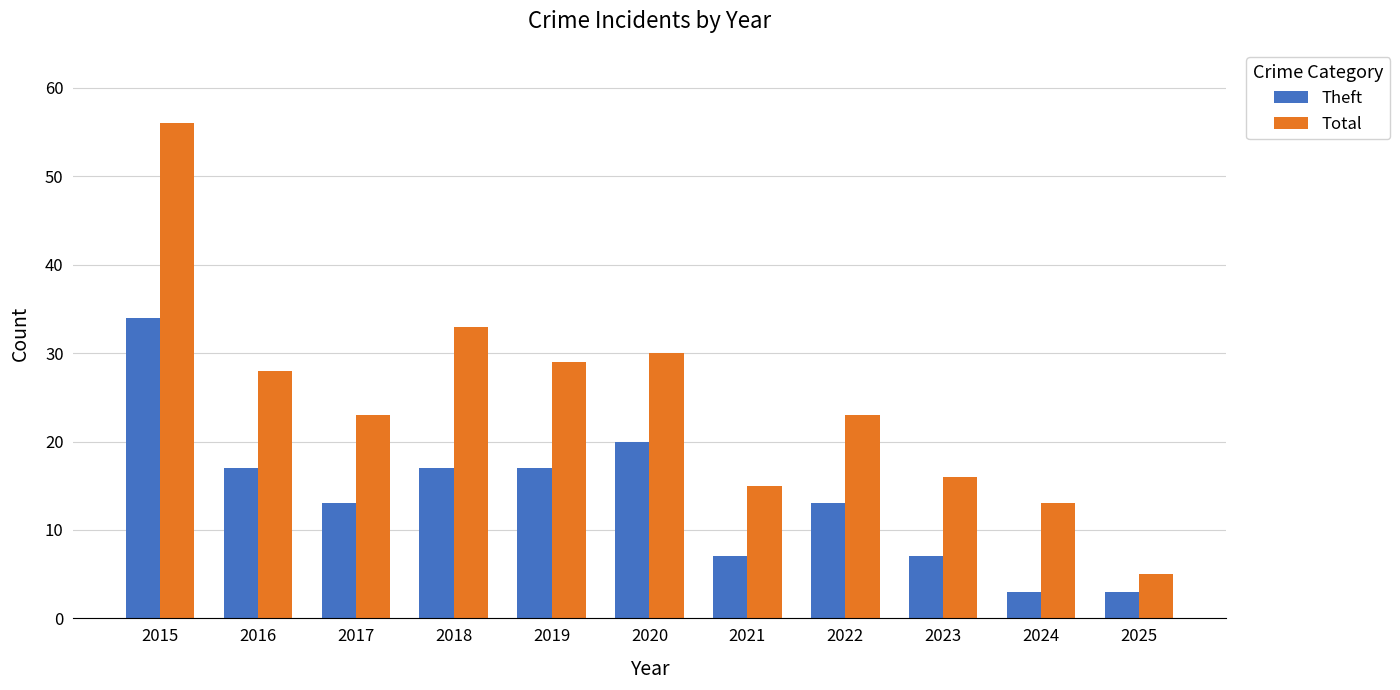

What is the value of the Theft bar at the 11th from the left?

3